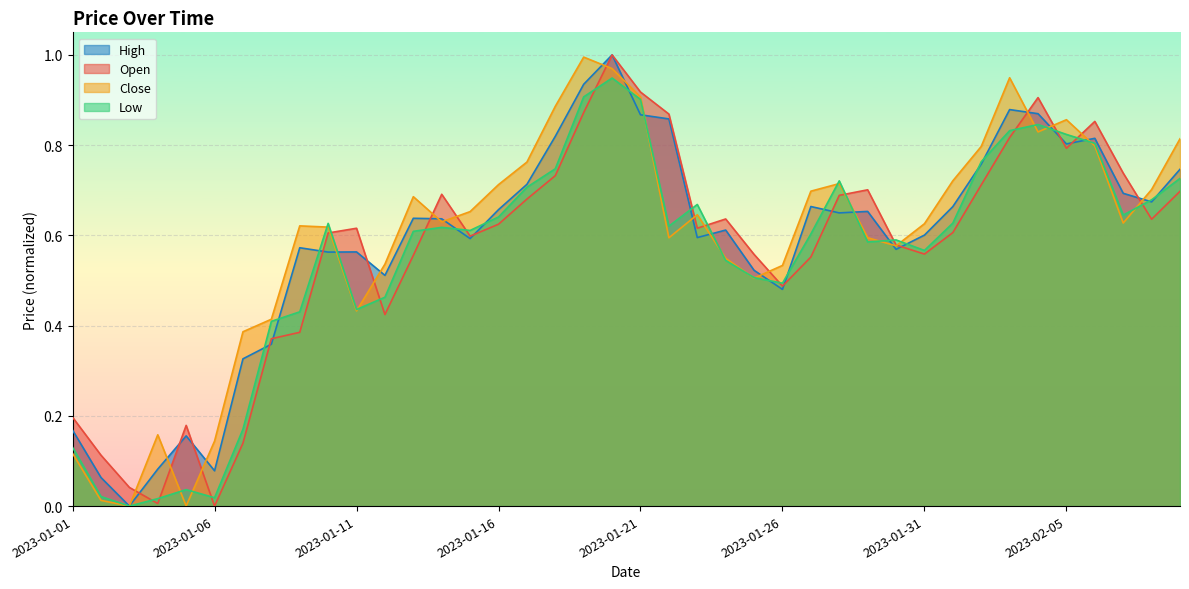

At which category is the sum across all series the highest?

2023-01-20